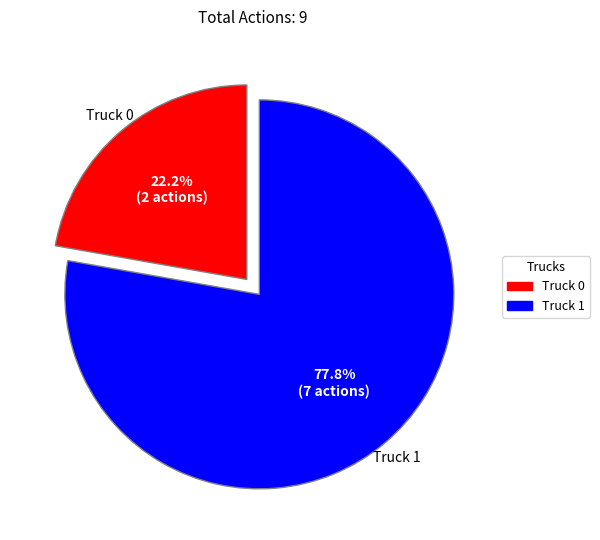

Which has a higher value, Truck 0 or Truck 1?

Truck 1